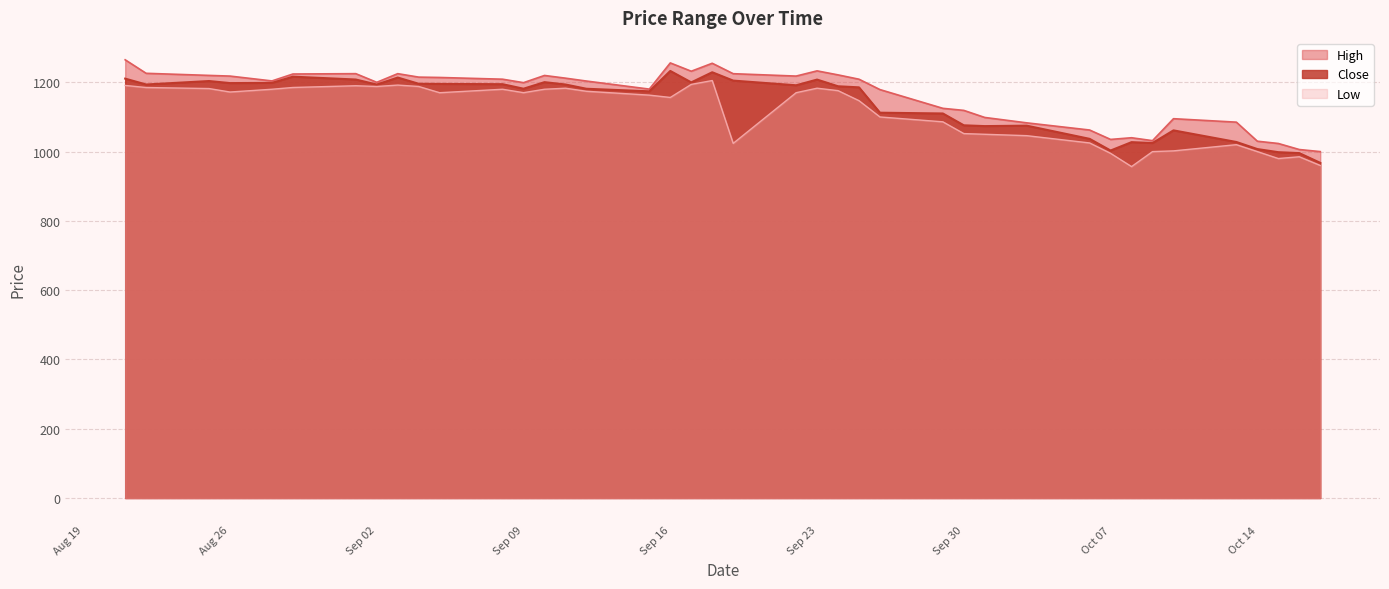

What is the minimum value for Low?

956.8